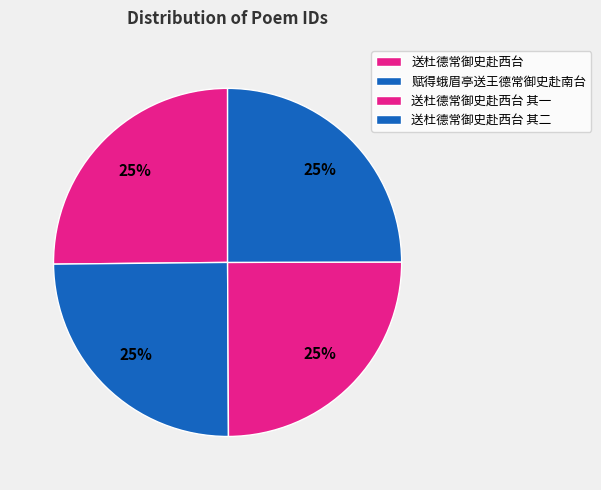

To the nearest percent, what percentage of the pie is 赋得蛾眉亭送王德常御史赴南台?

25%